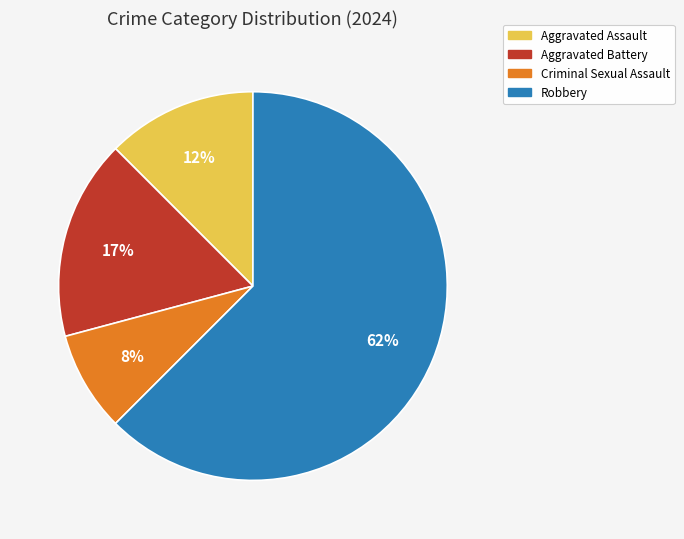

Rank the categories by value from lowest to highest.

Criminal Sexual Assault, Aggravated Assault, Aggravated Battery, Robbery